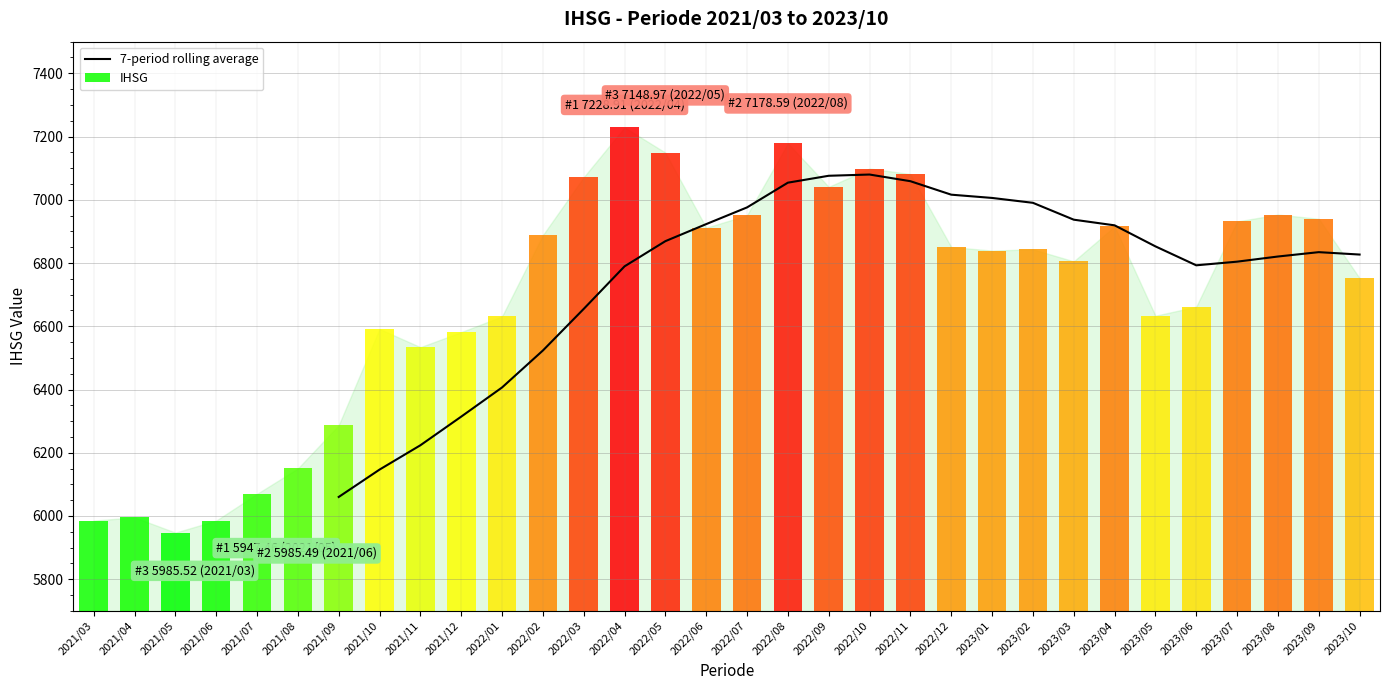

The value of 7-period rolling average at 2023/04 is 6919.2. True or false?

True